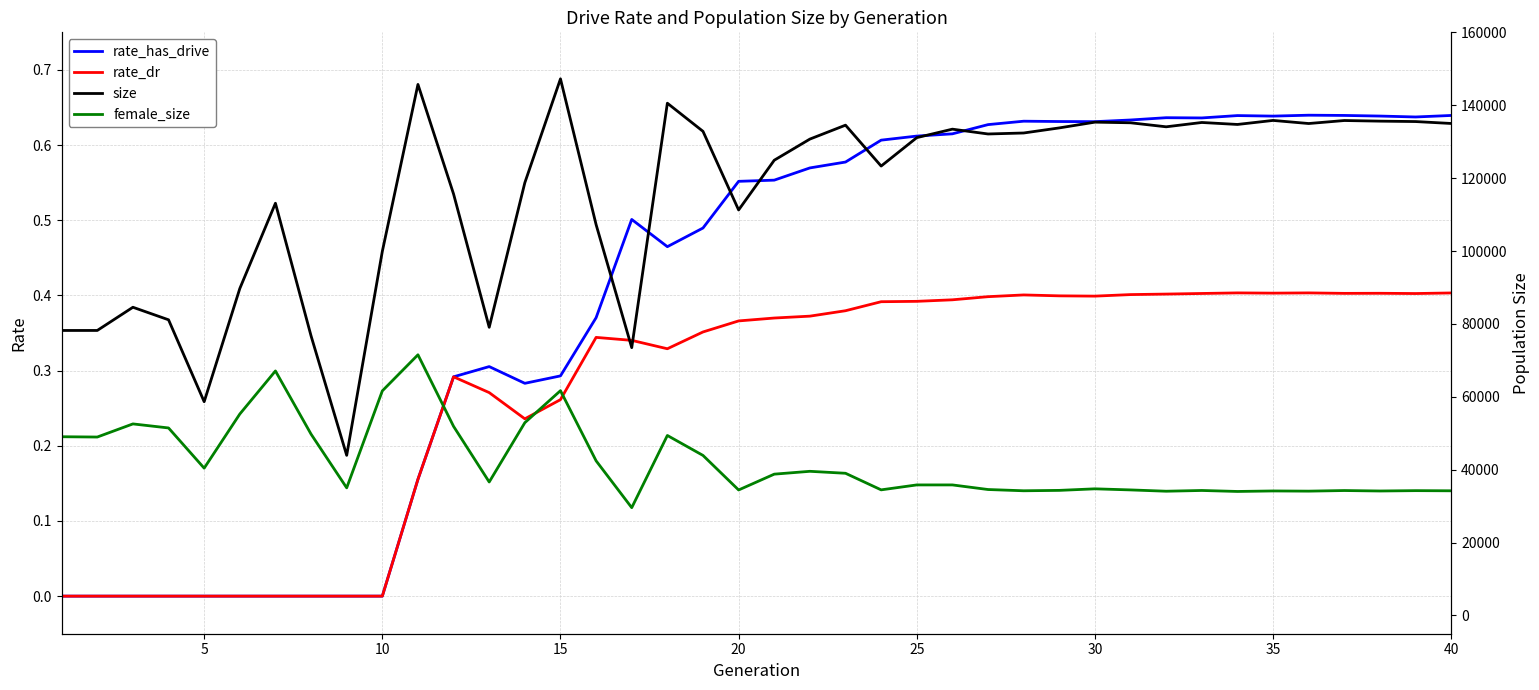

How many interior local valleys does the rate_dr series have?

6